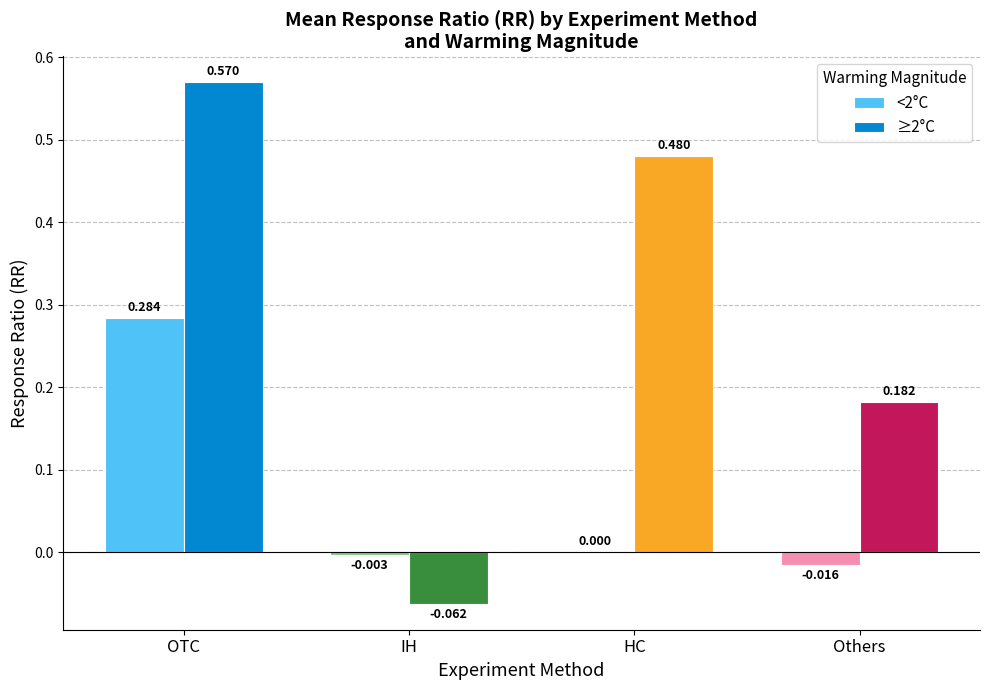

At which category is the sum across all series the highest?

OTC